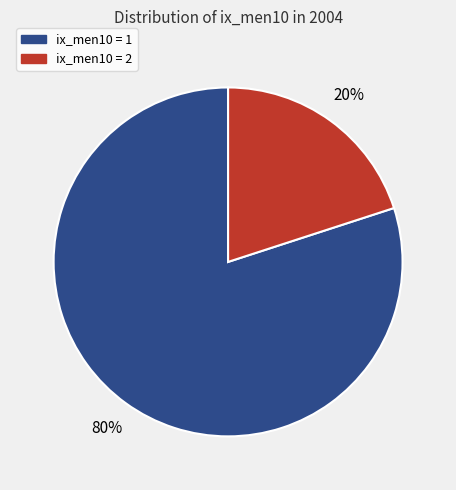

Does any single category account for the majority?

Yes